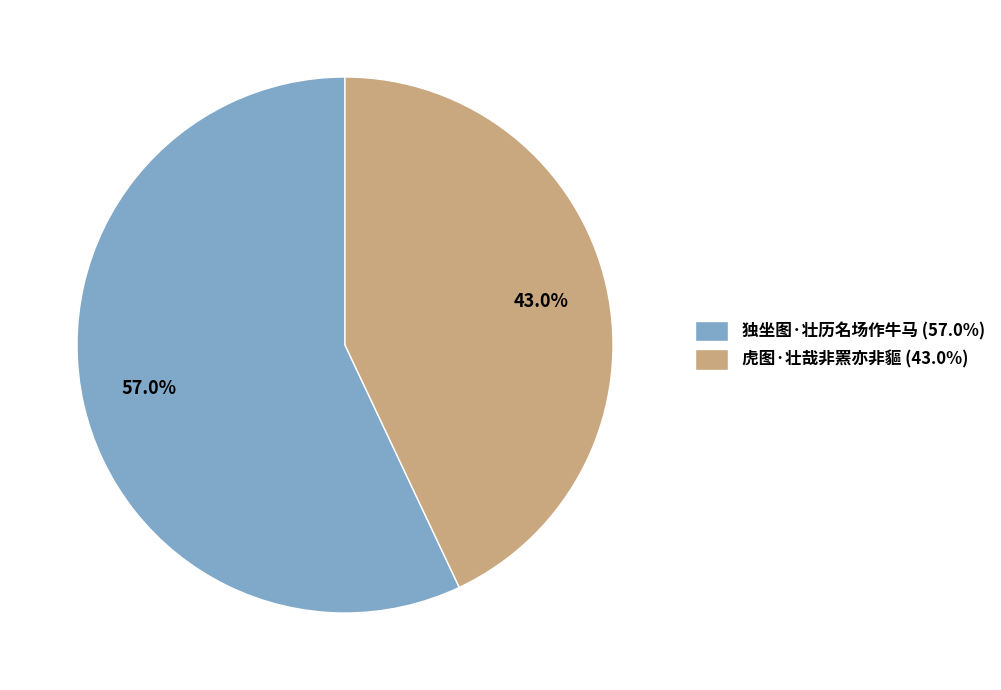

What portion of the pie excludes 独坐图·壮历名场作牛马?

43.0%